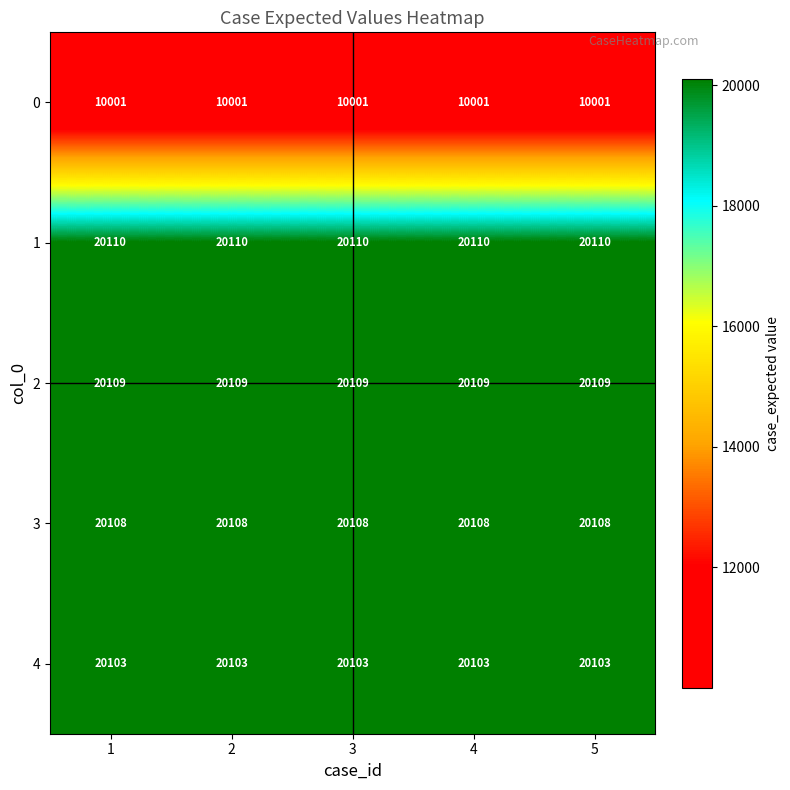

What is the maximum value shown in the chart?

20110